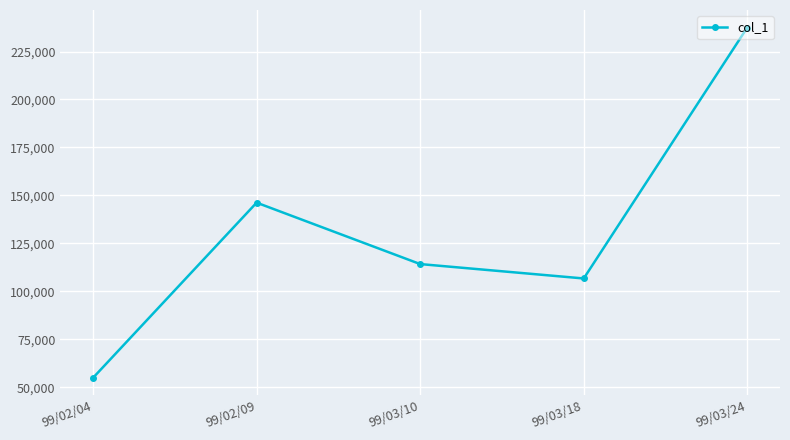

What is the difference between the values at 99/02/09 and 99/03/18?

39500